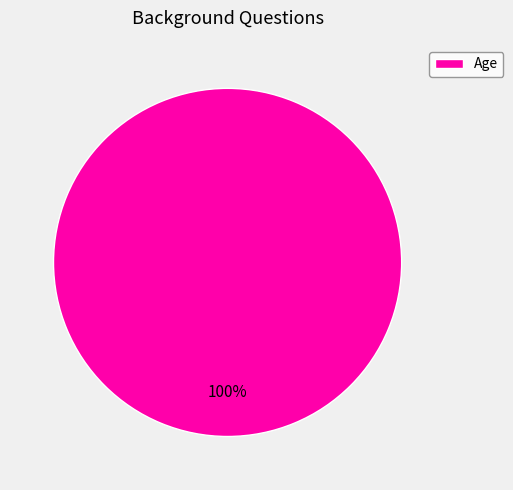

Rank the categories by value from lowest to highest.

Age